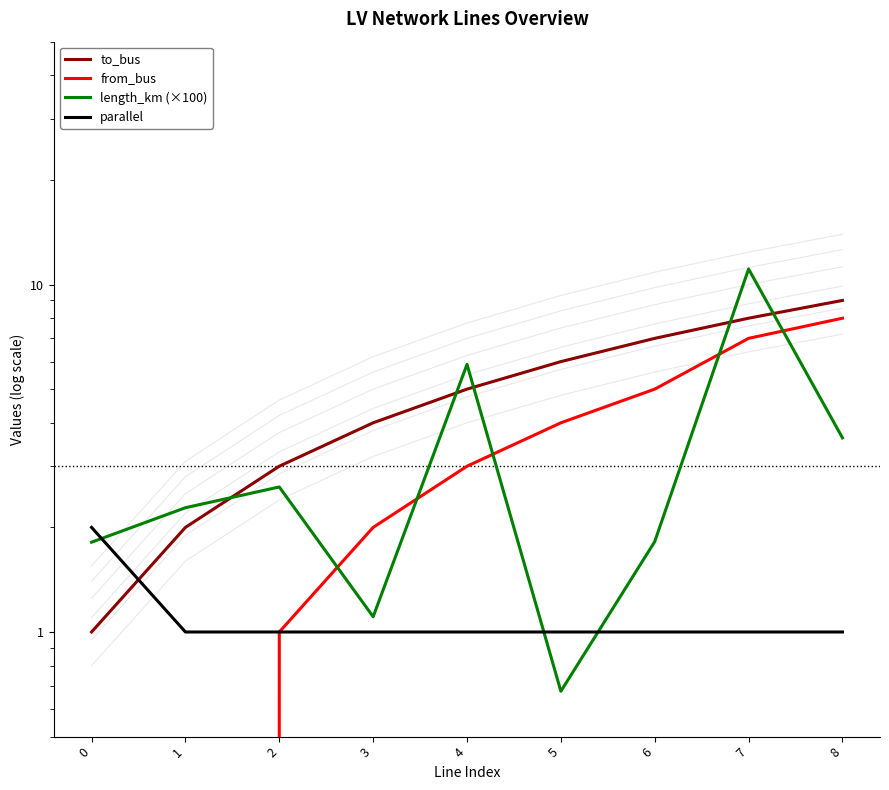

How many data points does each series have?

9